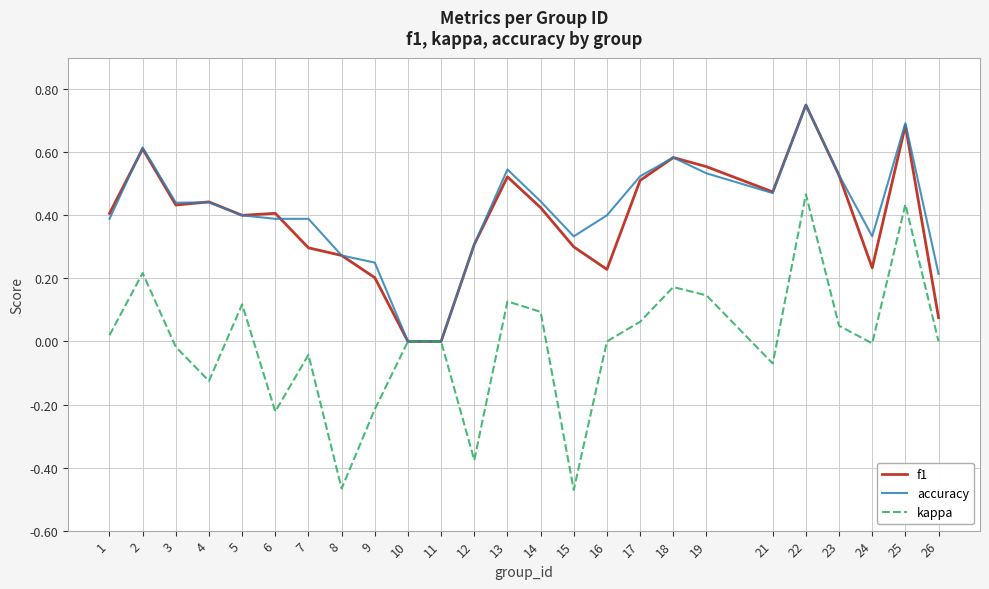

At 7, list the series in order from largest to smallest.

accuracy, f1, kappa